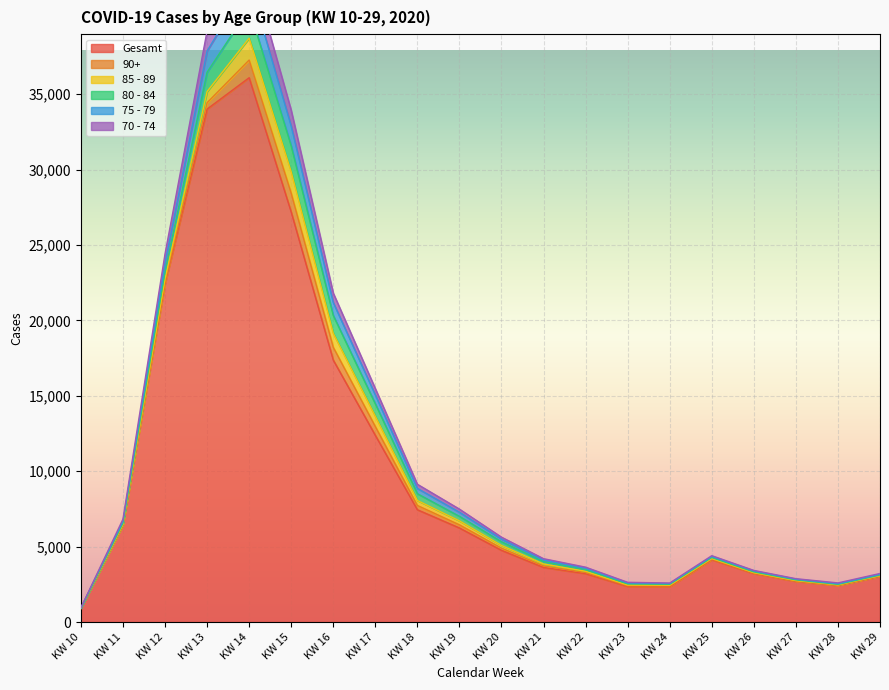

At how many categories does at least one series exceed 39701?

1